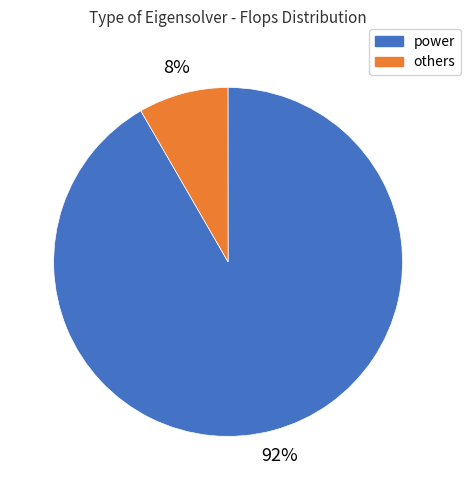

Is there any slice that represents more than half of the pie?

Yes